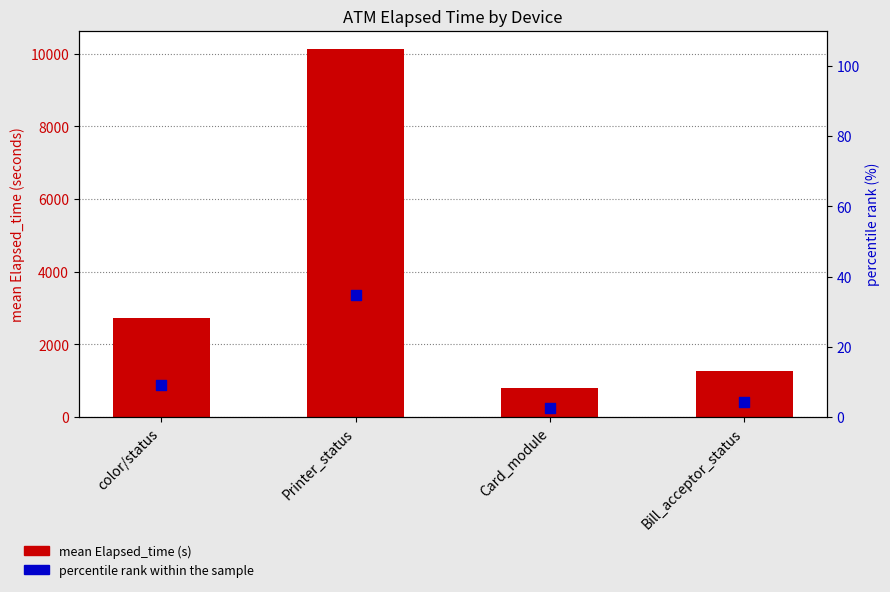

Which series has the largest total across all categories?

mean Elapsed_time (s)